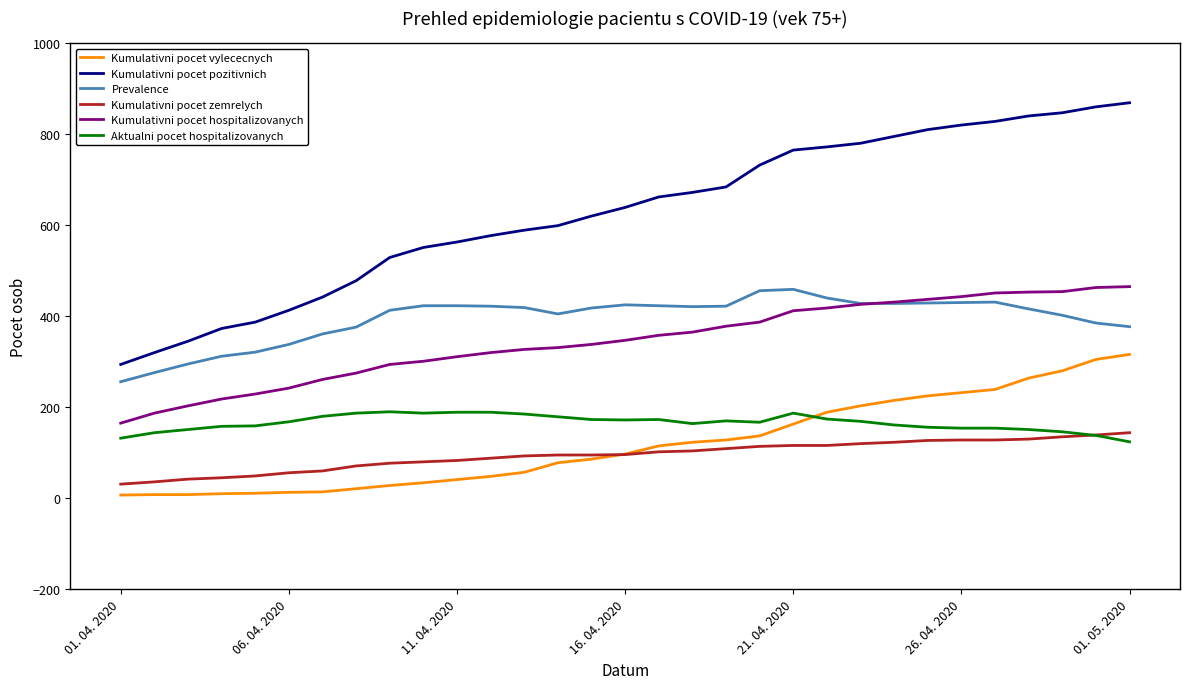

Which series has the largest total across all categories?

Kumulativni pocet pozitivnich